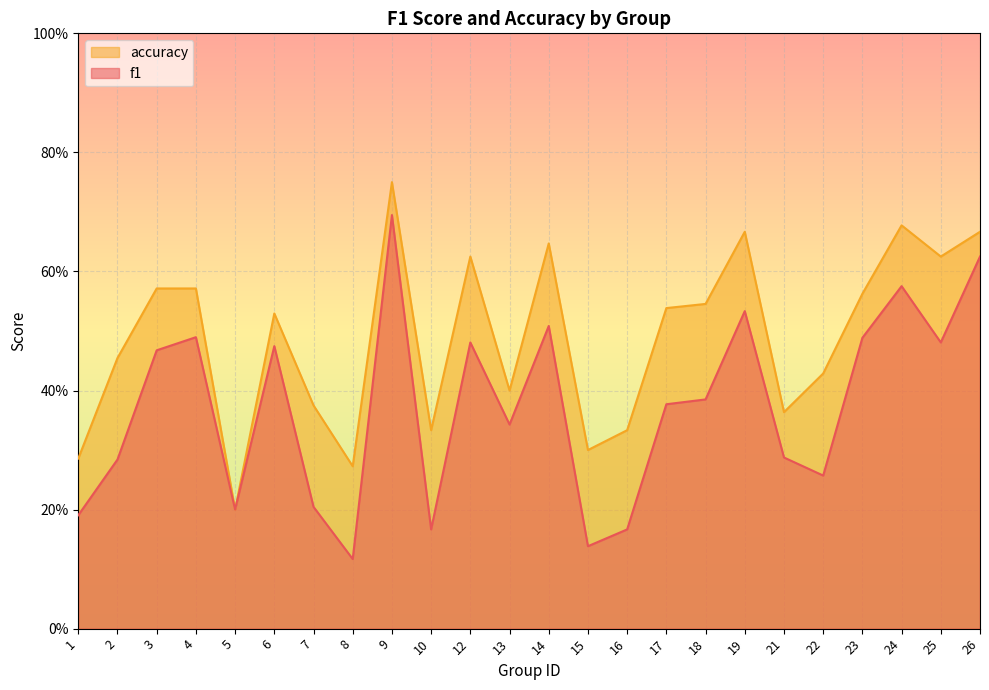

At how many categories does at least one series exceed 0?

24